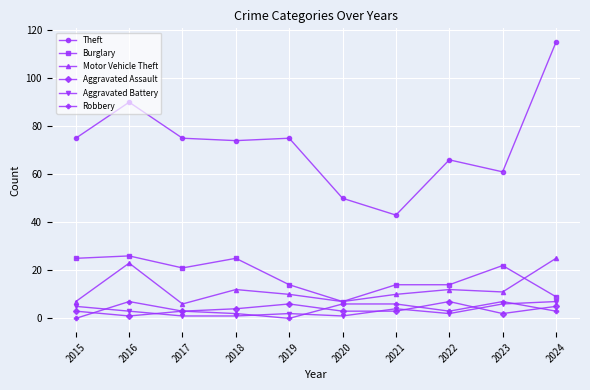

Where is the first local minimum for Burglary?

2017